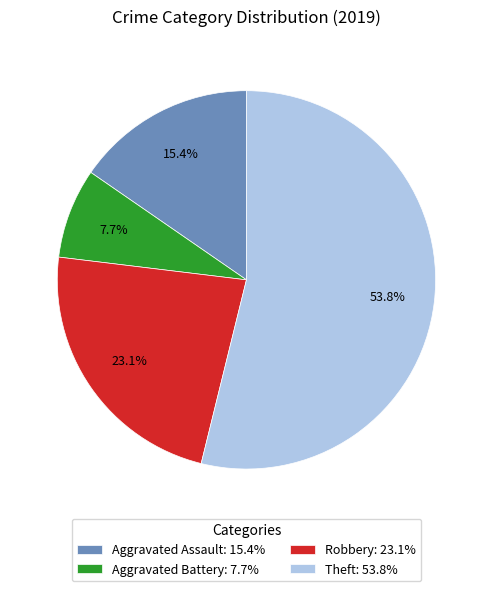

How much of the chart is everything except Theft?

46.2%